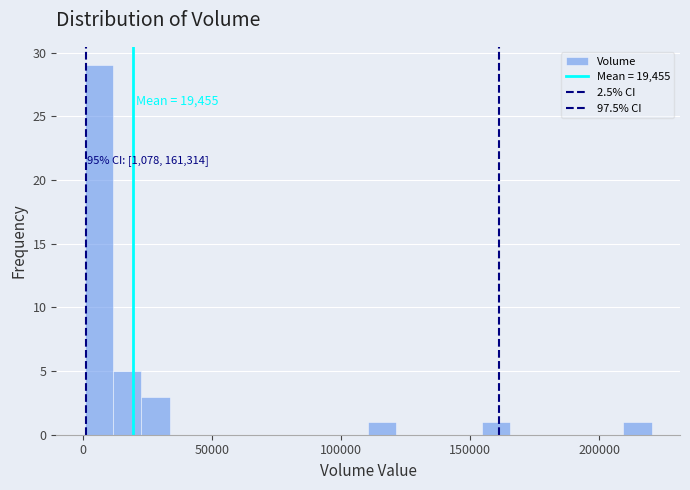

Read against the x-axis, roughly where is the centre of the tallest bar?

5000